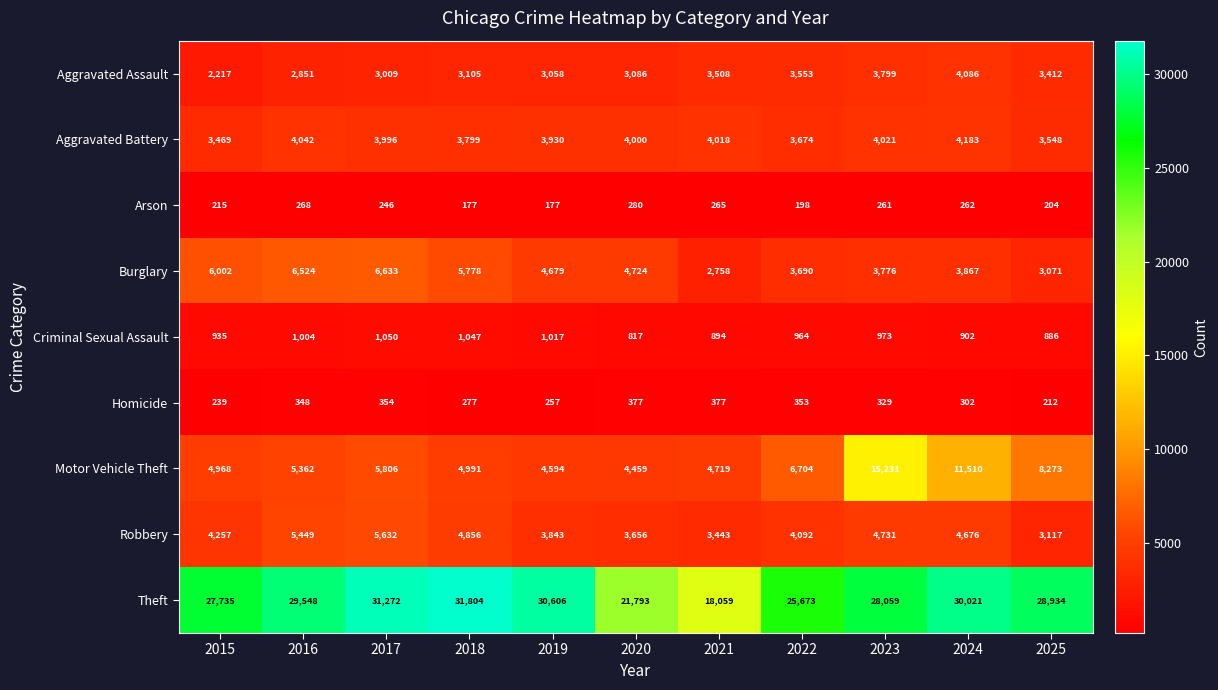

Between 2021 and 2022, which series saw the biggest shift?

Theft